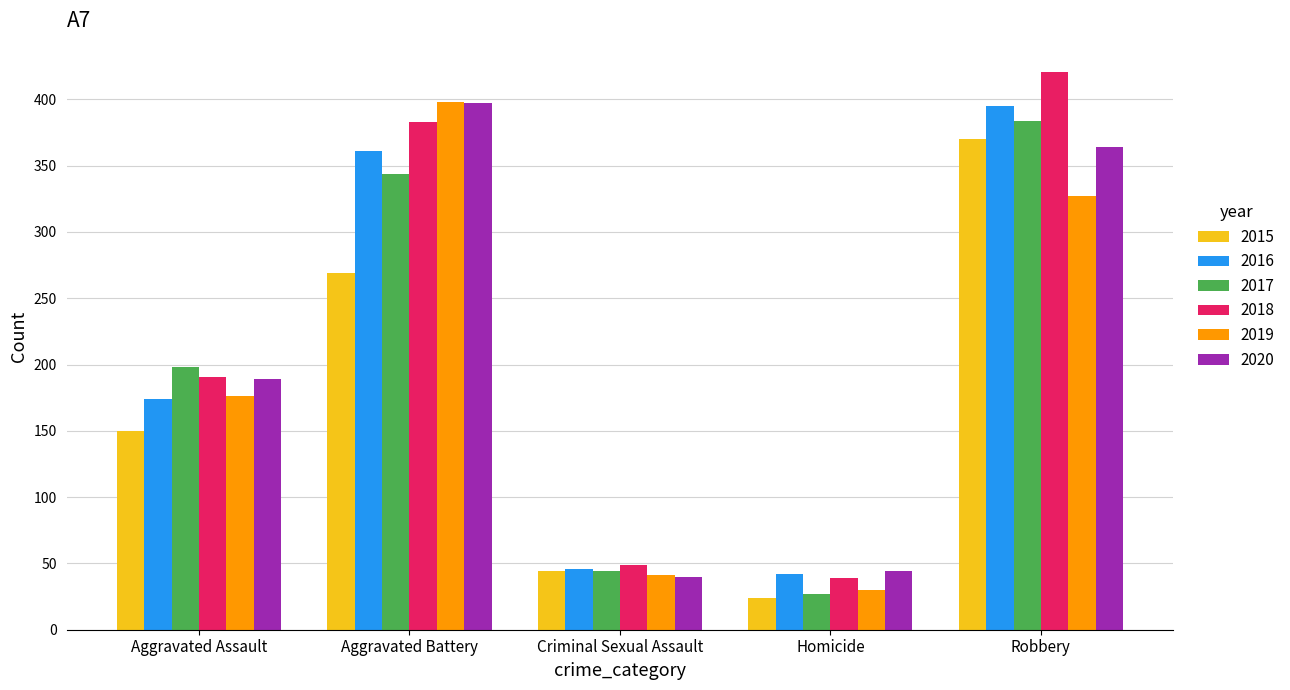

What is the sum of all 2020 values?

1034